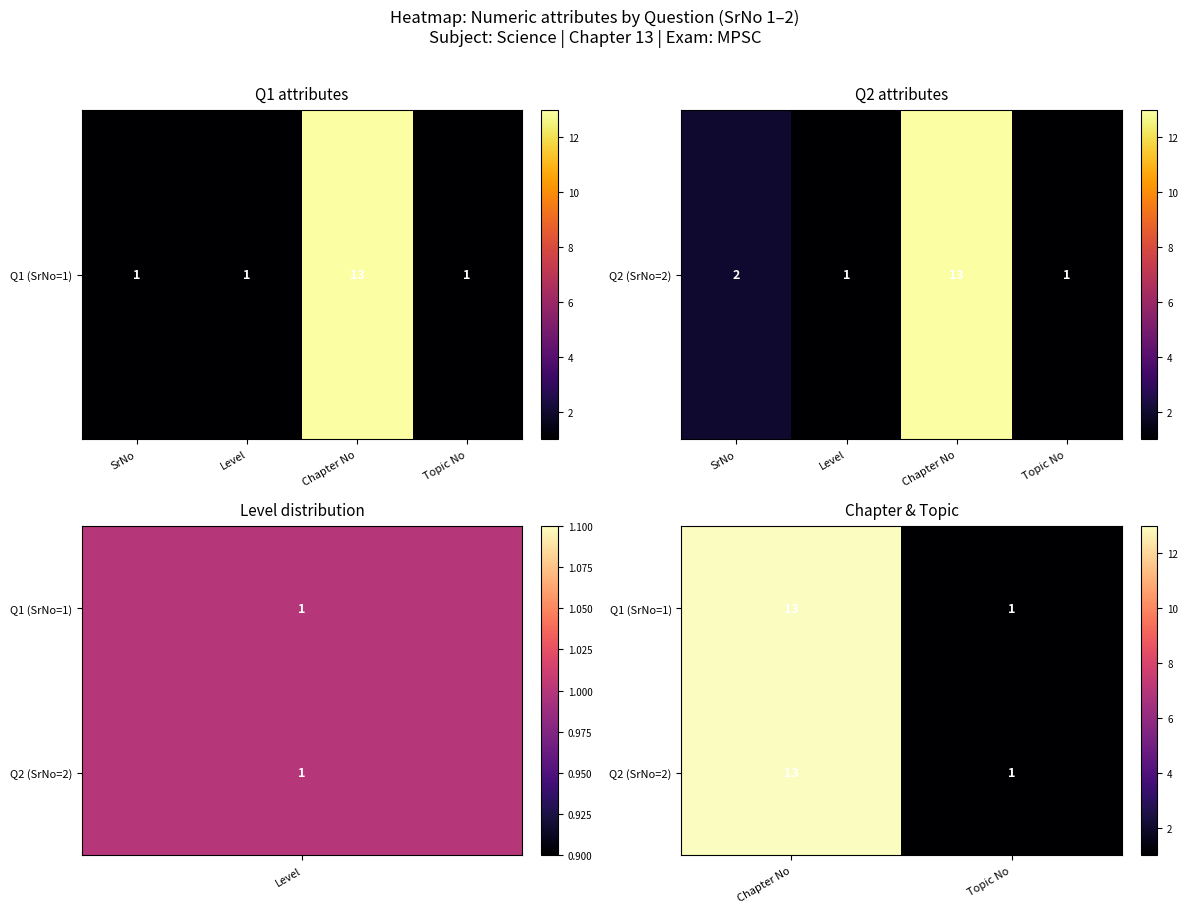

Is the value of Q1 (SrNo=1) at Chapter No greater than the value of Q2 (SrNo=2) at Topic No?

Yes